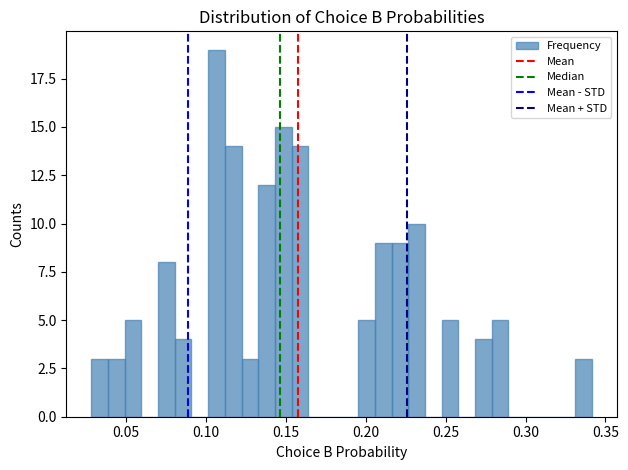

Read against the x-axis, roughly where is the centre of the tallest bar?

0.105